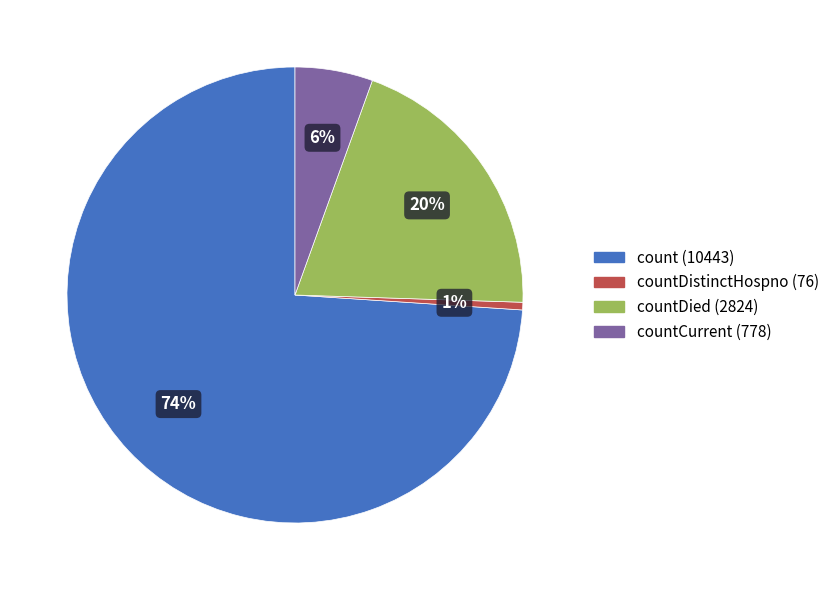

To the nearest percent, what is the average slice percentage?

25%